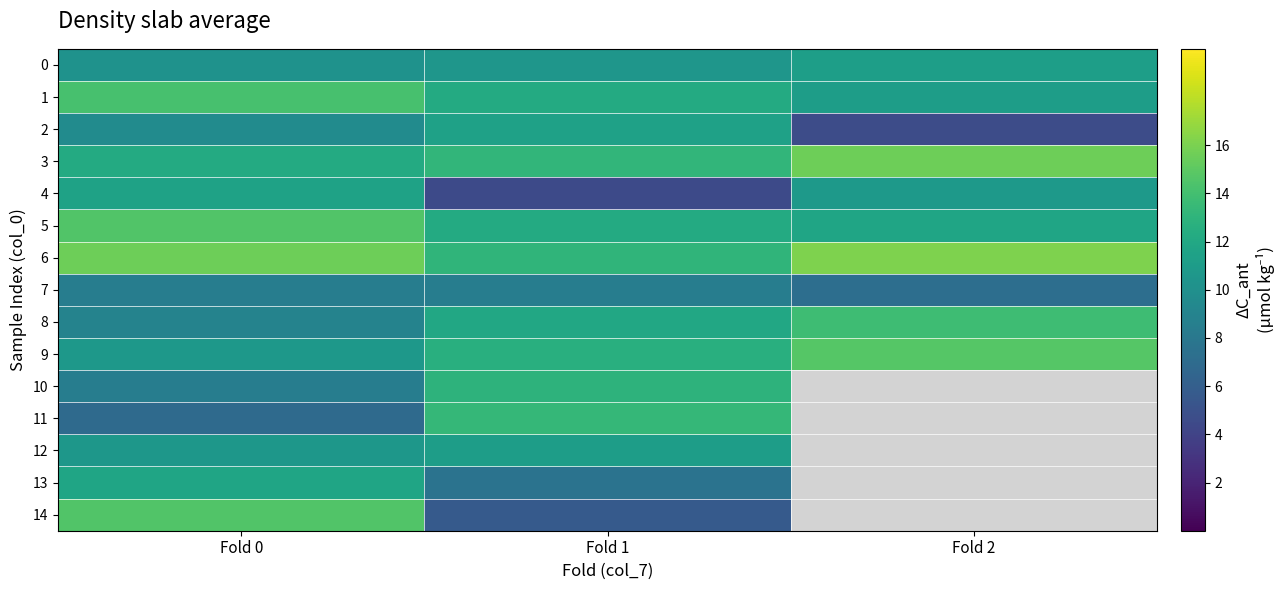

What is the maximum value for 9?

14.7